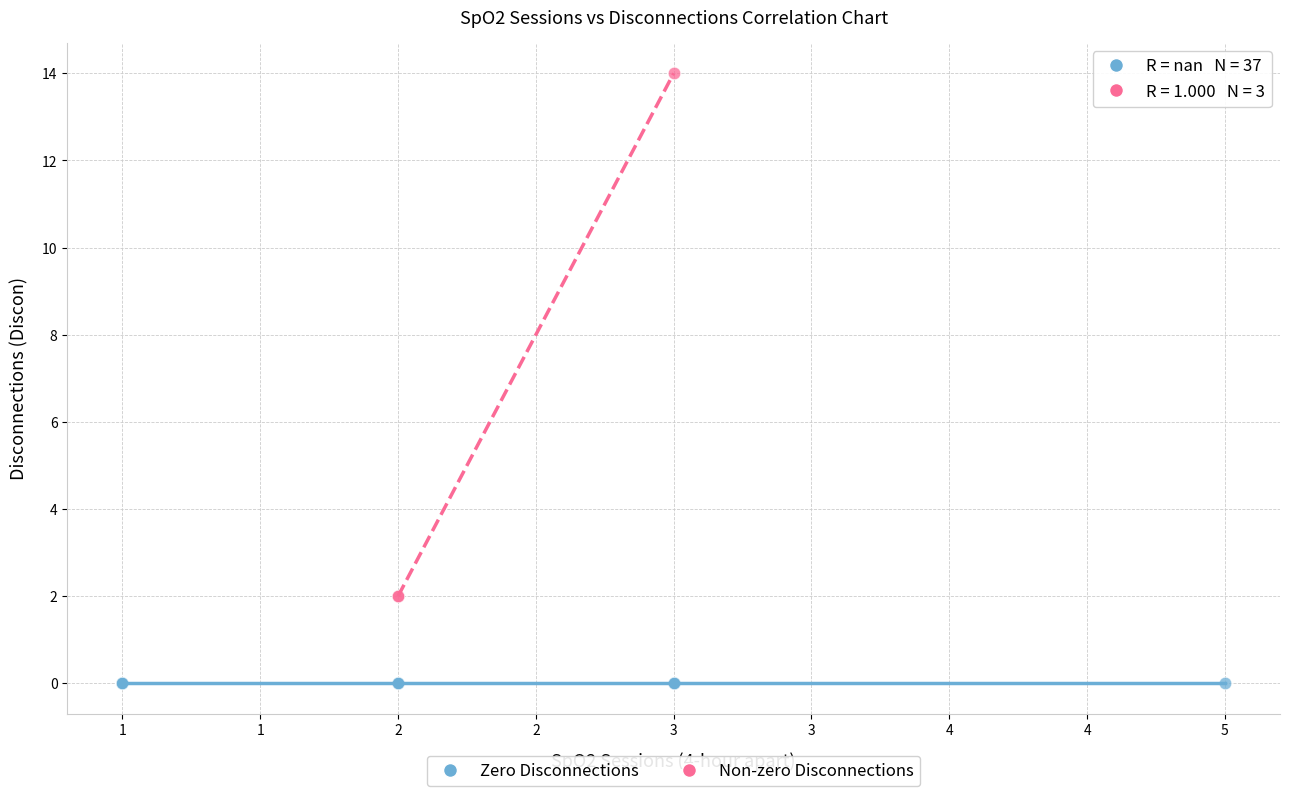

Which series contains the highest Y value?

Non-zero Disconnections